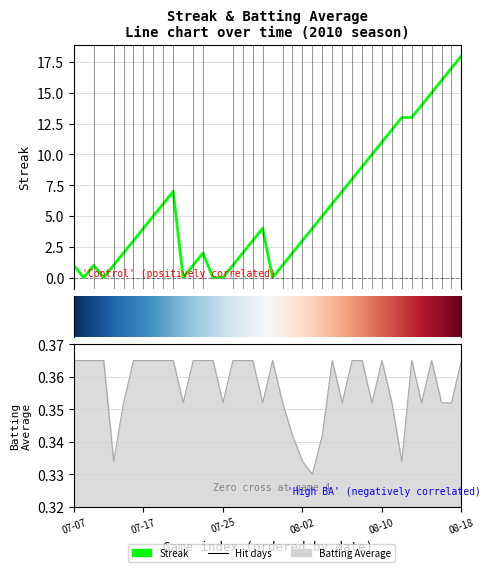

Between which two adjacent categories do Batting Average1 and Streak first intersect?

2010-07-07 and 2010-07-08